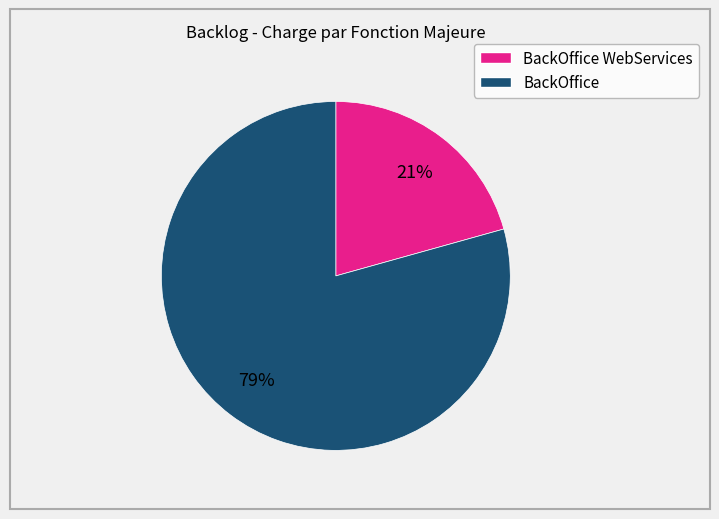

To the nearest percent, what is the average slice percentage?

50%